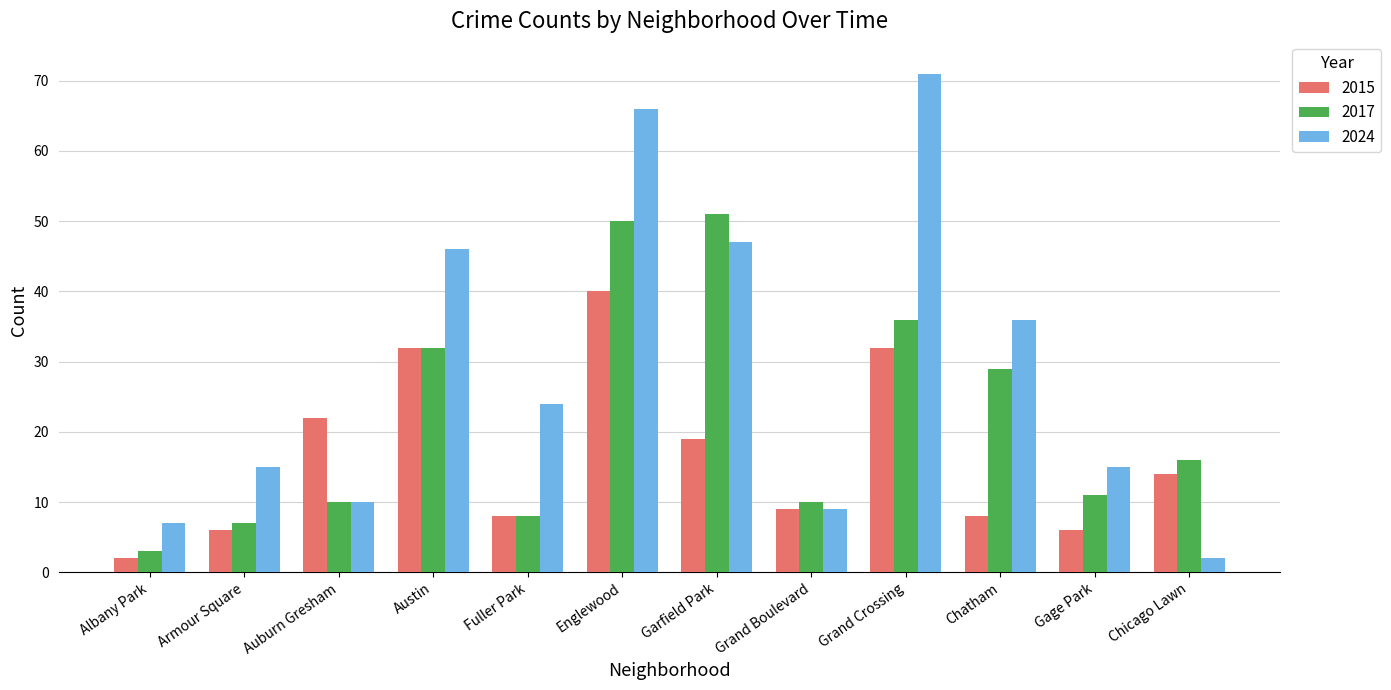

At which label does 2015 reach its peak?

Englewood